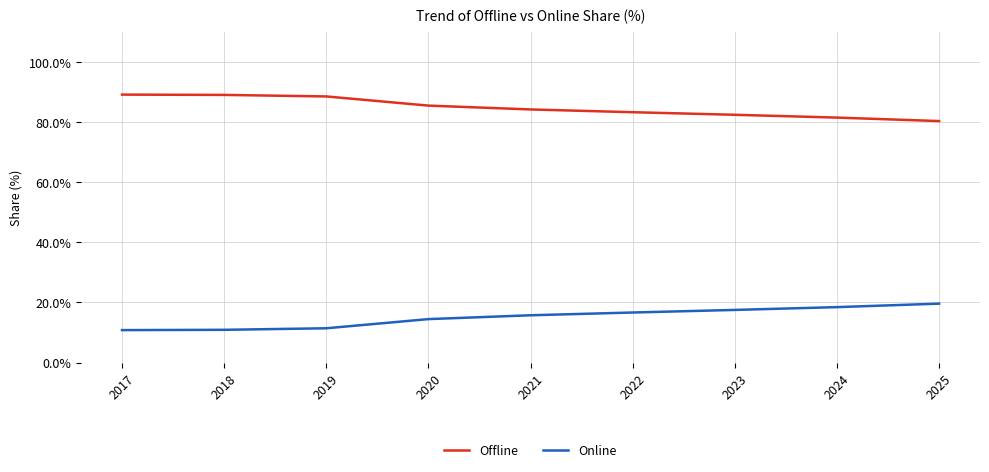

Is it true that Online equals 18.4 at 2024?

True